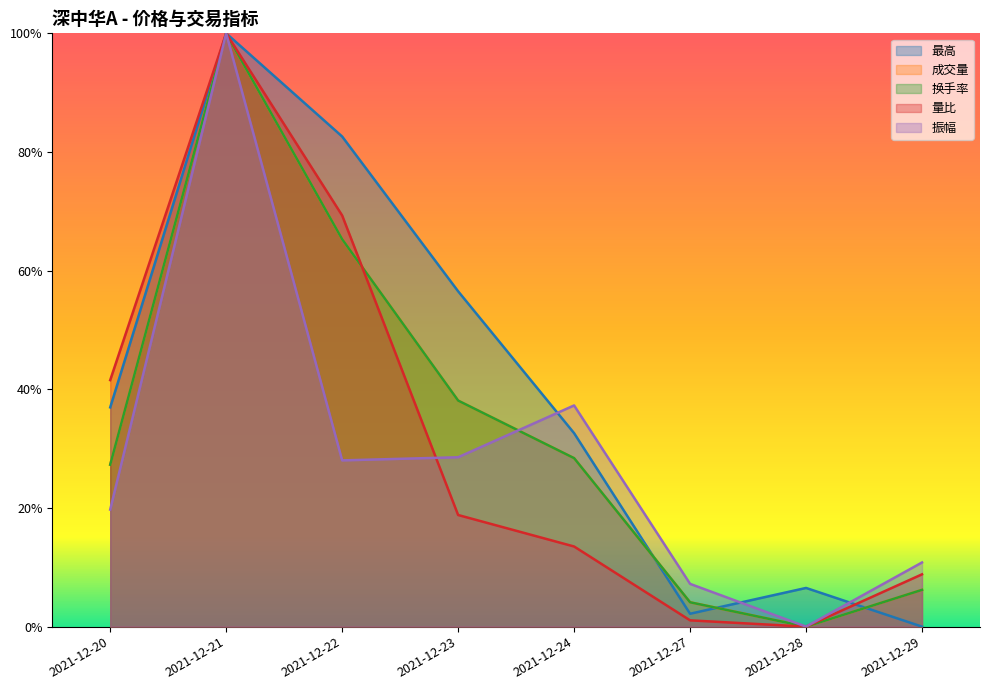

Which label corresponds to the smallest value in the chart?

2021-12-29